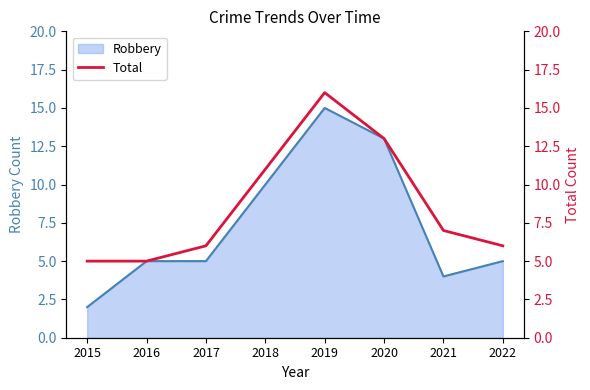

Where is the data nearest to the value 10?

2018